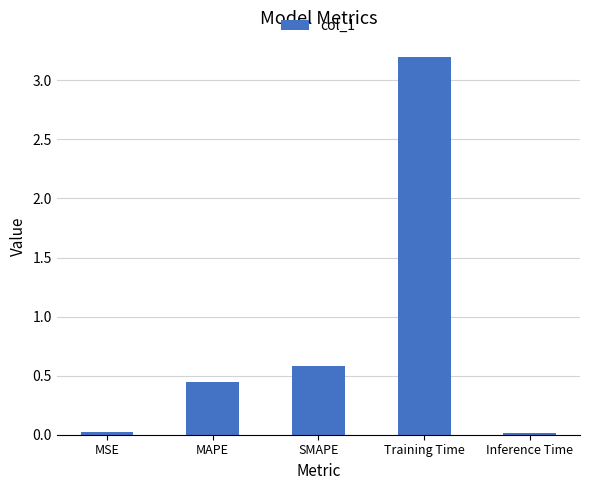

The chart shows a value of 0.6 at SMAPE. True or false?

True